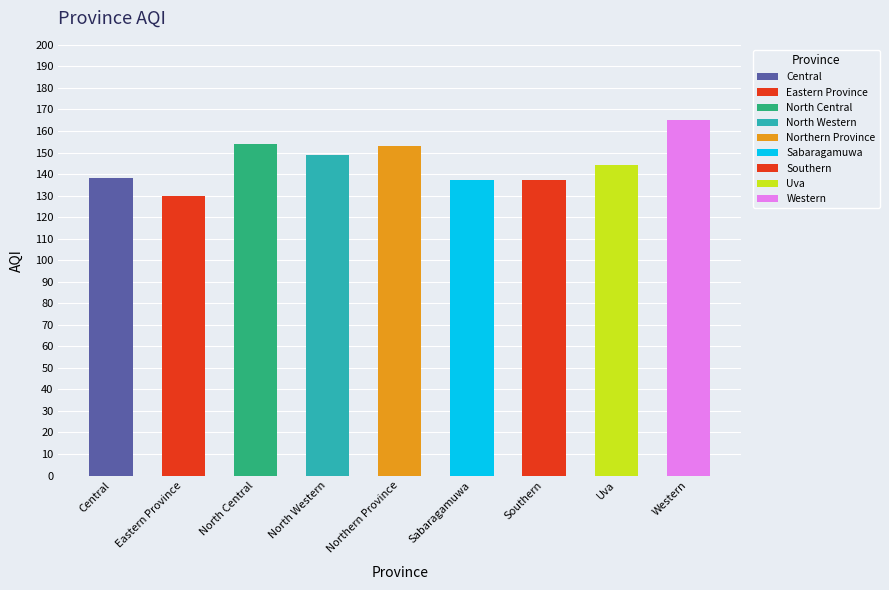

What is the label of the 9th bar from the left?

Western